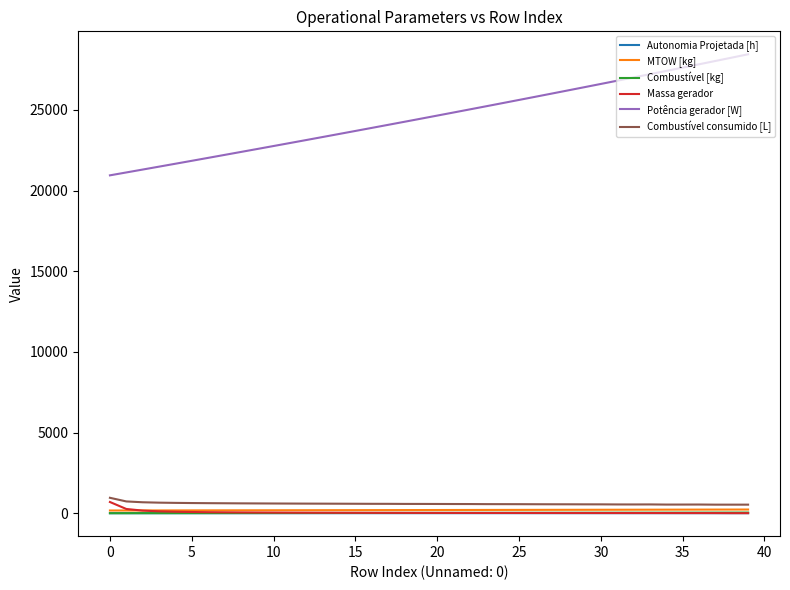

How many lines are shown in the chart?

6